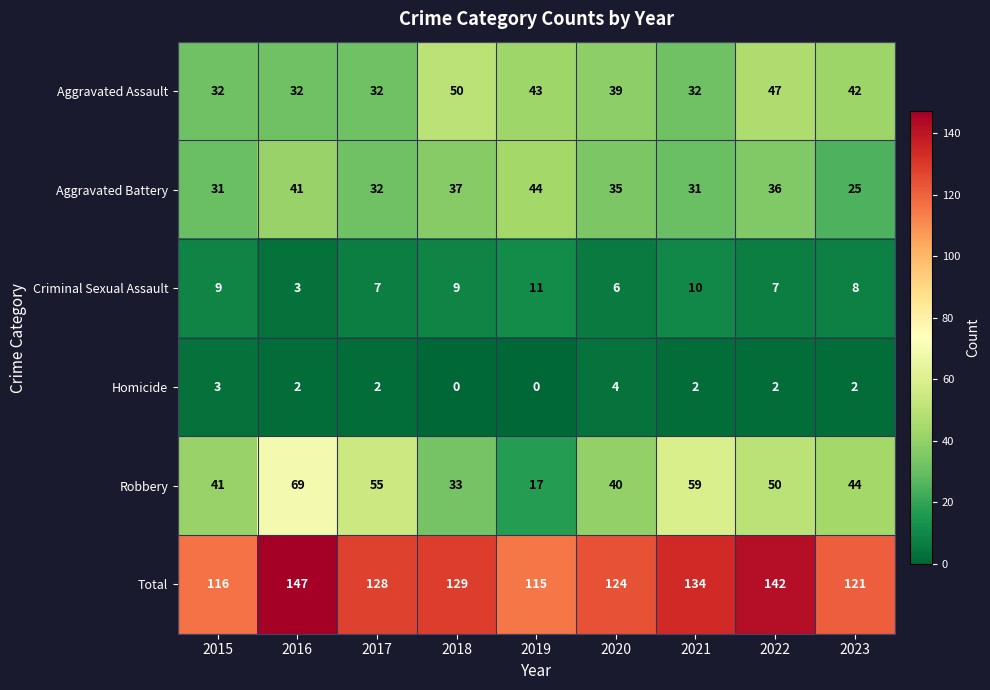

How many Homicide values are between 2 and 3?

6